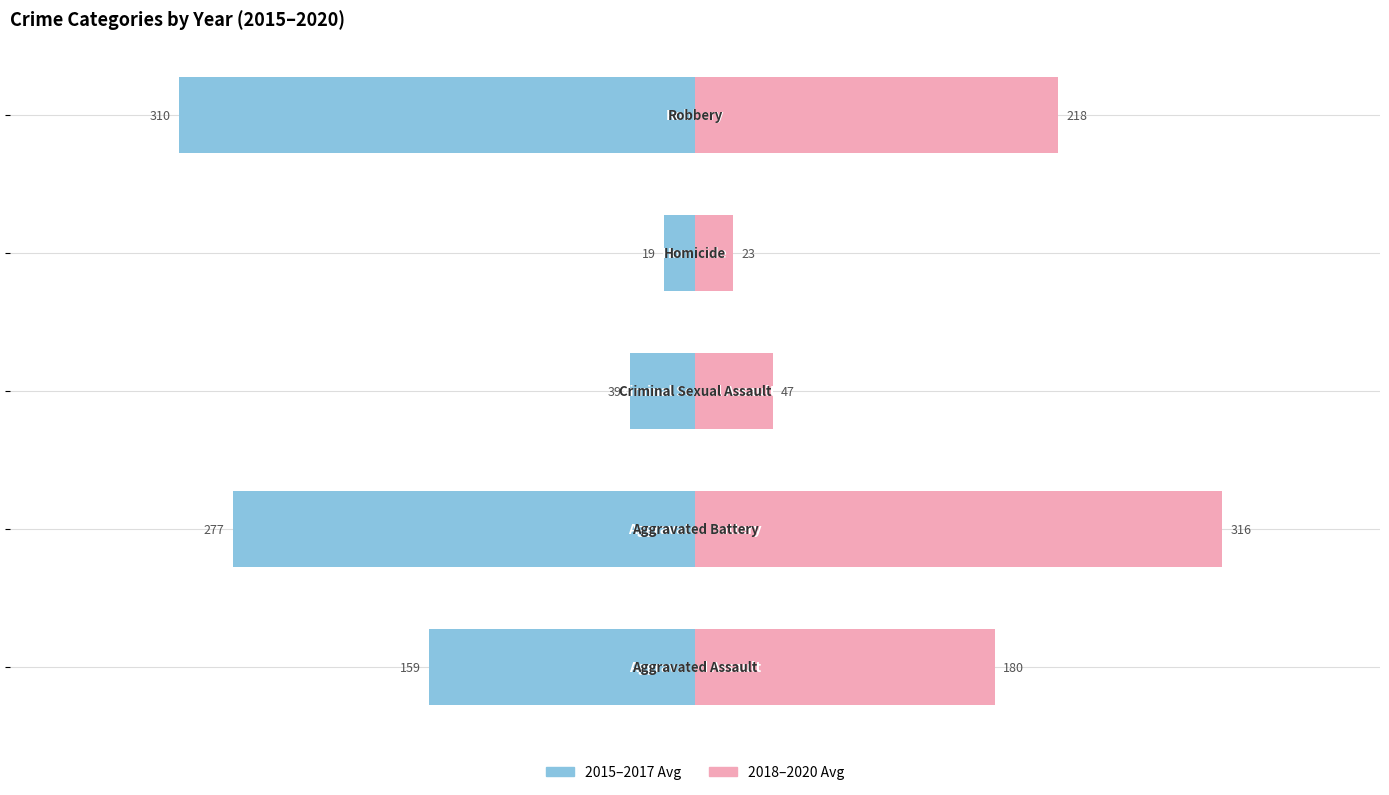

At how many categories does at least one series exceed -253?

5